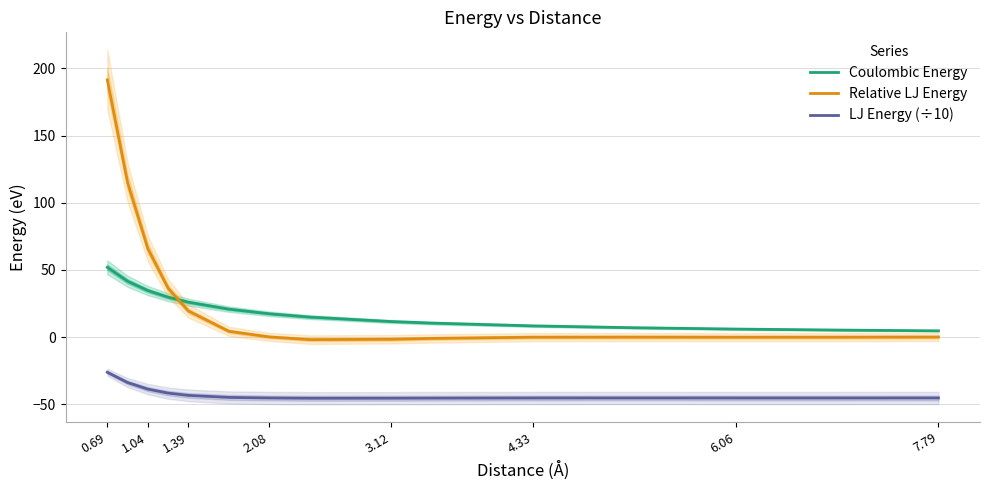

What is the minimum value for LJ Energy (÷10)?

-45.6